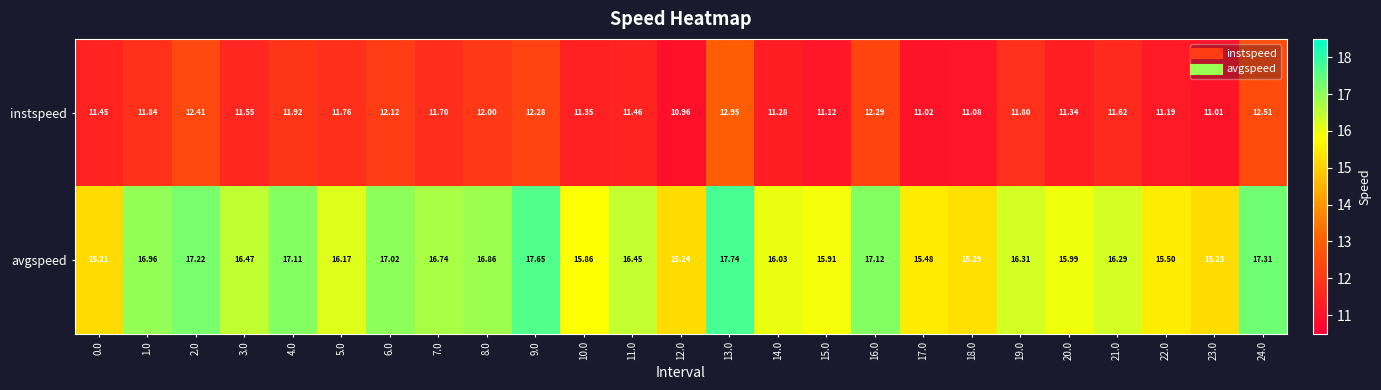

Which series has the largest total across all categories?

avgspeed